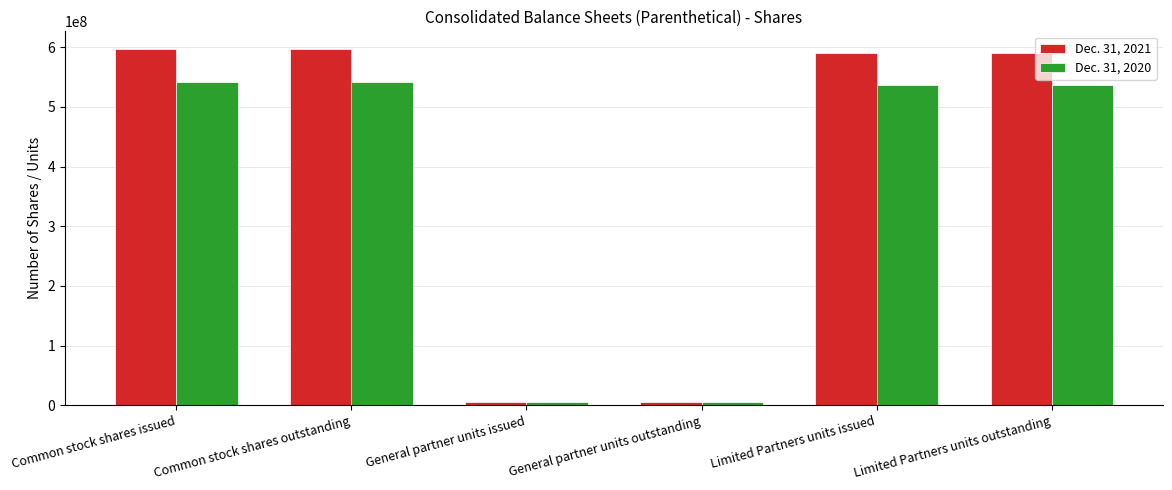

Rank the series at General partner units issued from lowest to highest value.

Dec. 31, 2020, Dec. 31, 2021